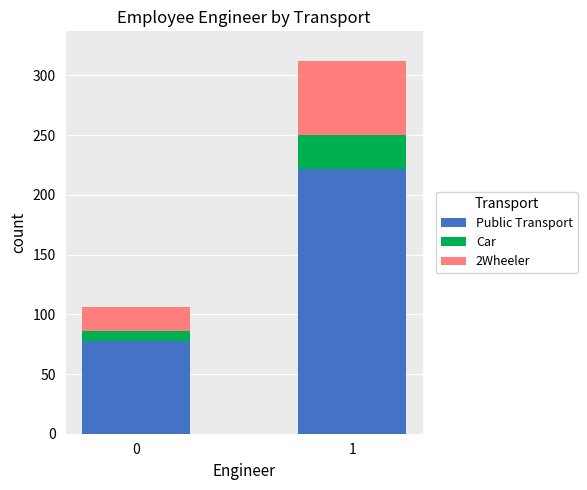

What is the total value across all series at 1?

312